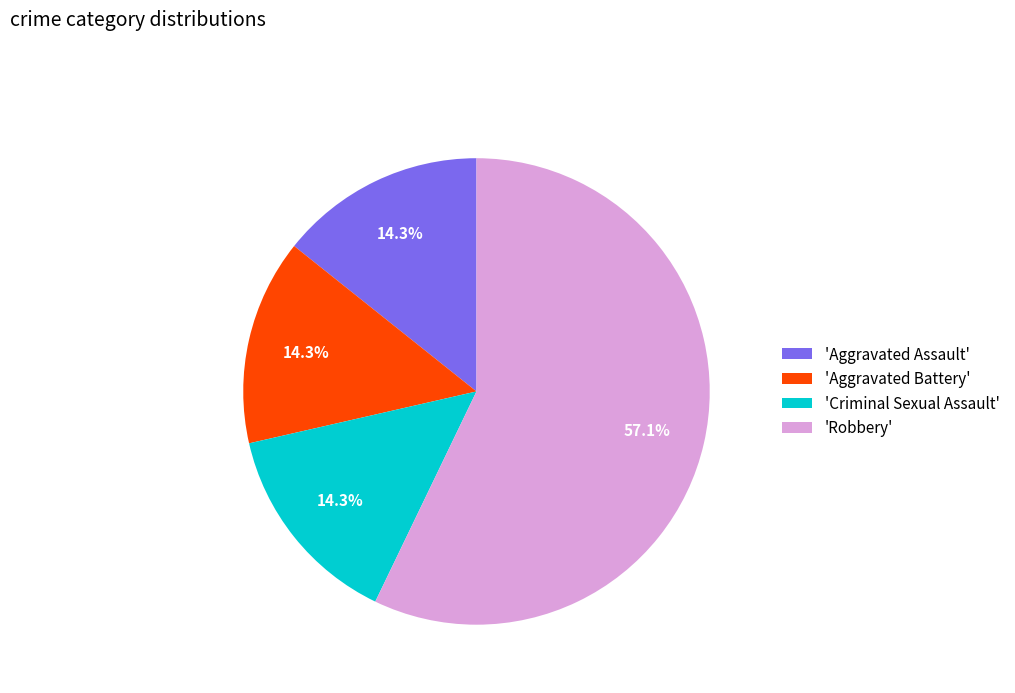

Which slice is the largest?

'Robbery'